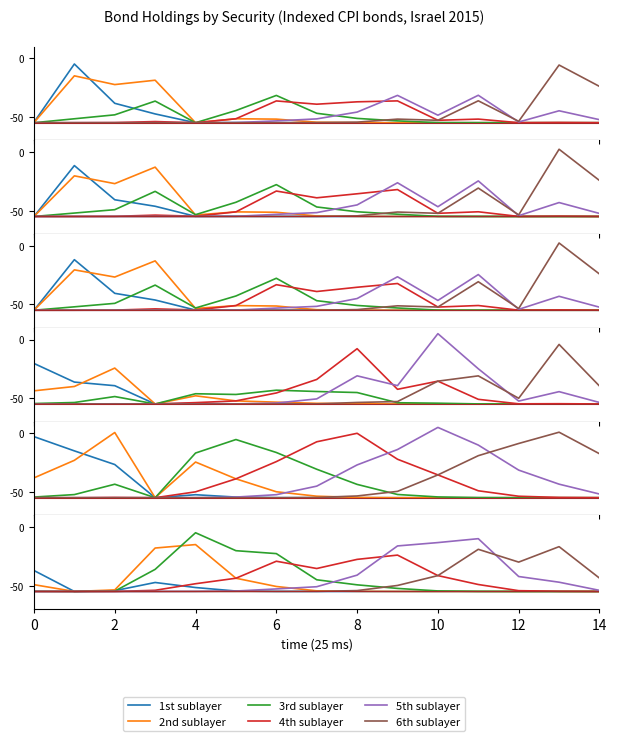

True or false: 4th sublayer has a value of -61.3 at 14.

False